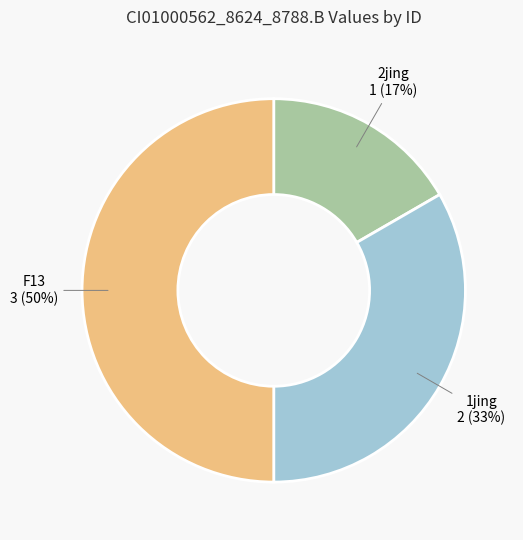

What percentage is the F13 slice, to the nearest percent?

50%